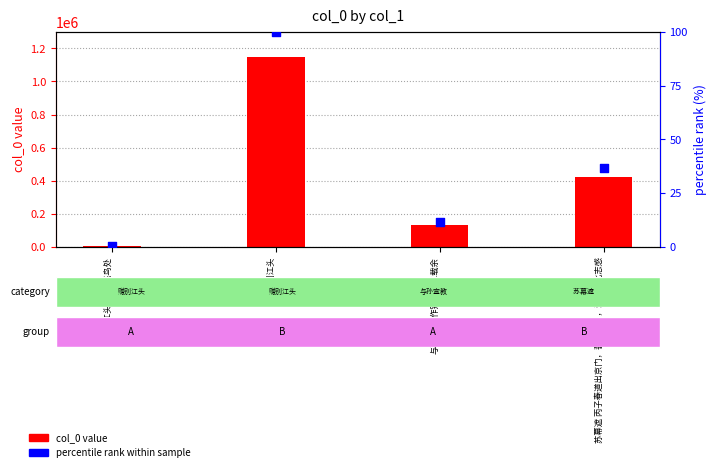

At how many categories does at least one series exceed 510024?

1